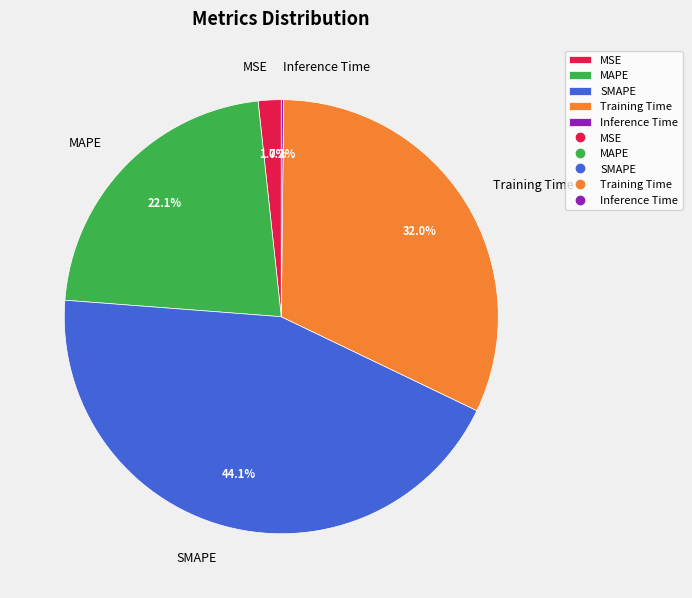

What percentage is NOT represented by SMAPE?

55.9%